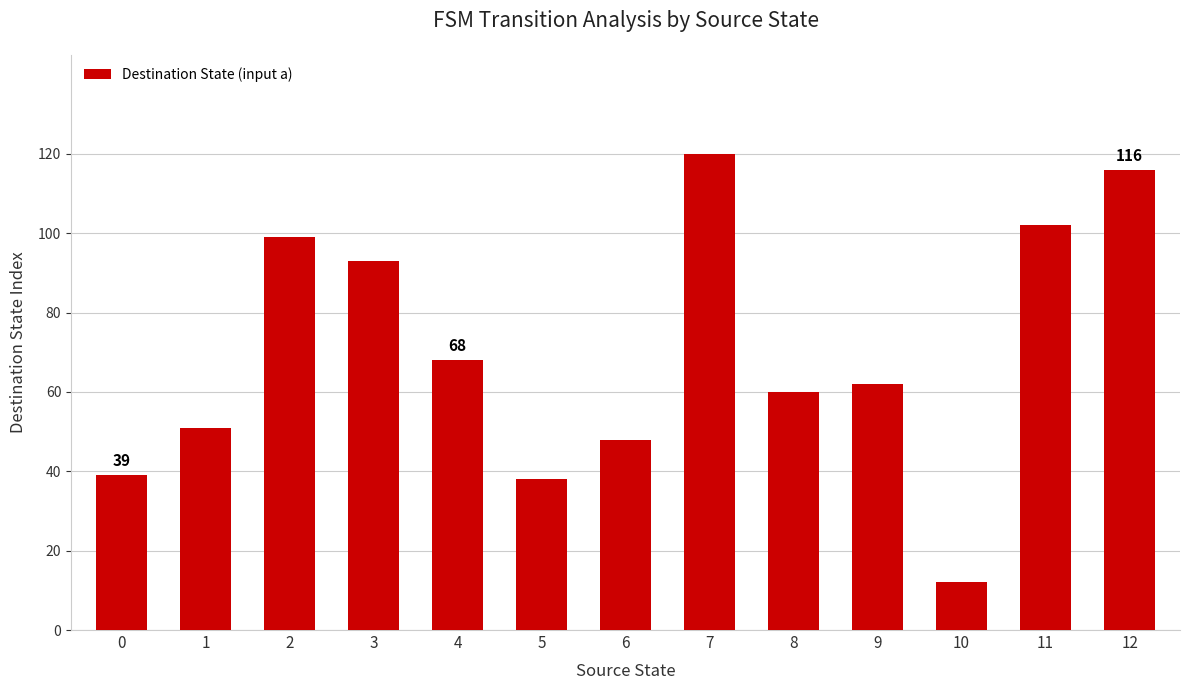

What is the ratio of the value at 7 to the value at 1?

2.4